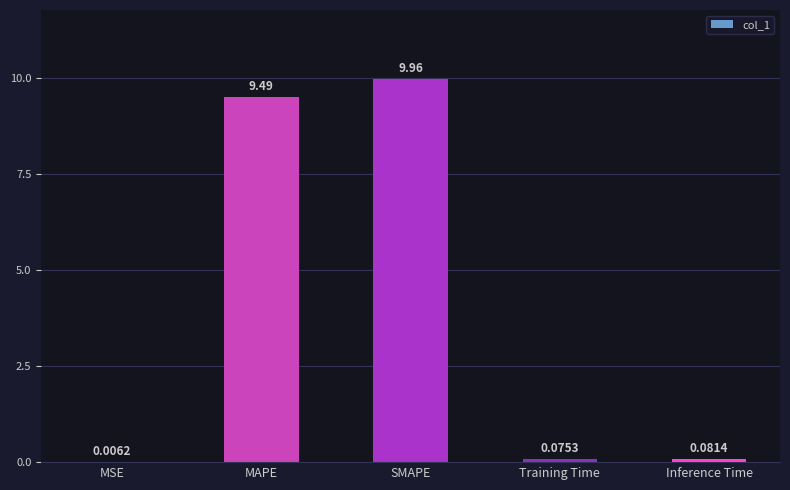

What is the sum of all values?

19.6